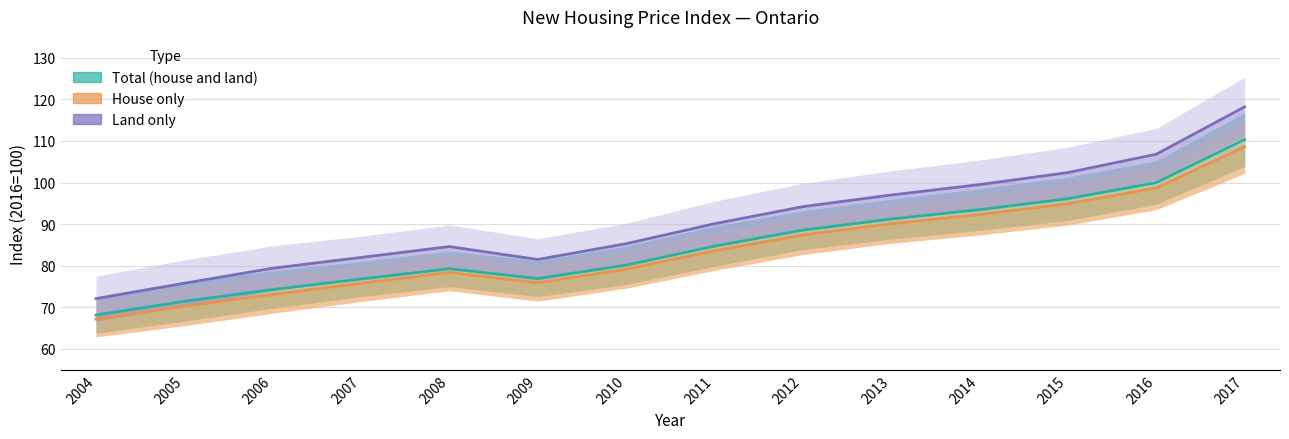

Reading right to left, transcribe all the data shown in this chart.

Total (house and land): 2017=110.3	2016=100.0	2015=96.1	2014=93.5	2013=91.2	2012=88.6	2011=84.7	2010=80.1	2009=76.9	2008=79.3	2007=76.8	2006=74.3	2005=71.5	2004=68.2
House only: 2017=108.6	2016=98.7	2015=94.9	2014=92.3	2013=90.1	2012=87.4	2011=83.6	2010=79.2	2009=75.9	2008=78.4	2007=75.8	2006=73.1	2005=70.3	2004=67.2
Land only: 2017=118.2	2016=106.8	2015=102.4	2014=99.5	2013=97.0	2012=94.2	2011=90.1	2010=85.3	2009=81.5	2008=84.6	2007=82.0	2006=79.4	2005=75.8	2004=72.1